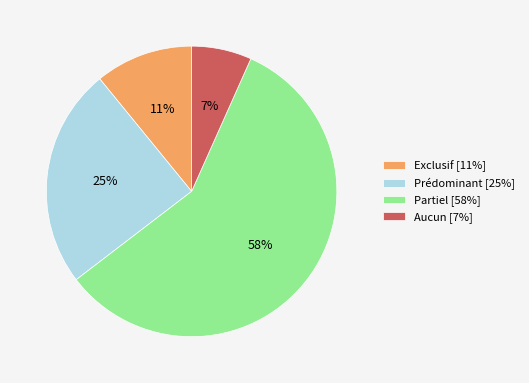

Between Exclusif and Partiel, which is larger?

Partiel